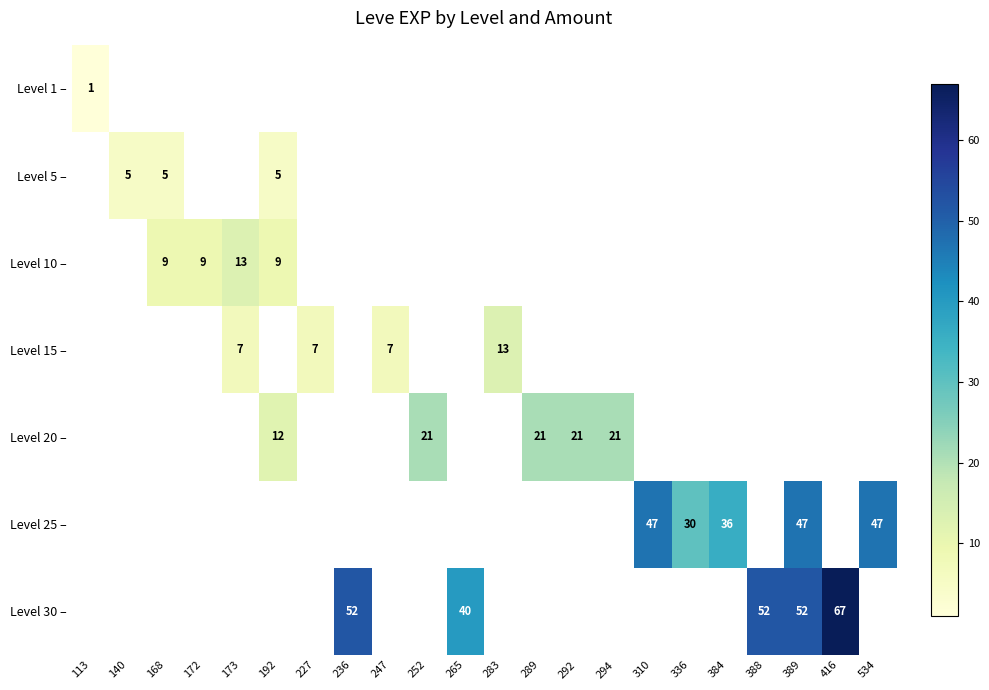

The Level 25 – series shows 76 at 310. True or false?

False